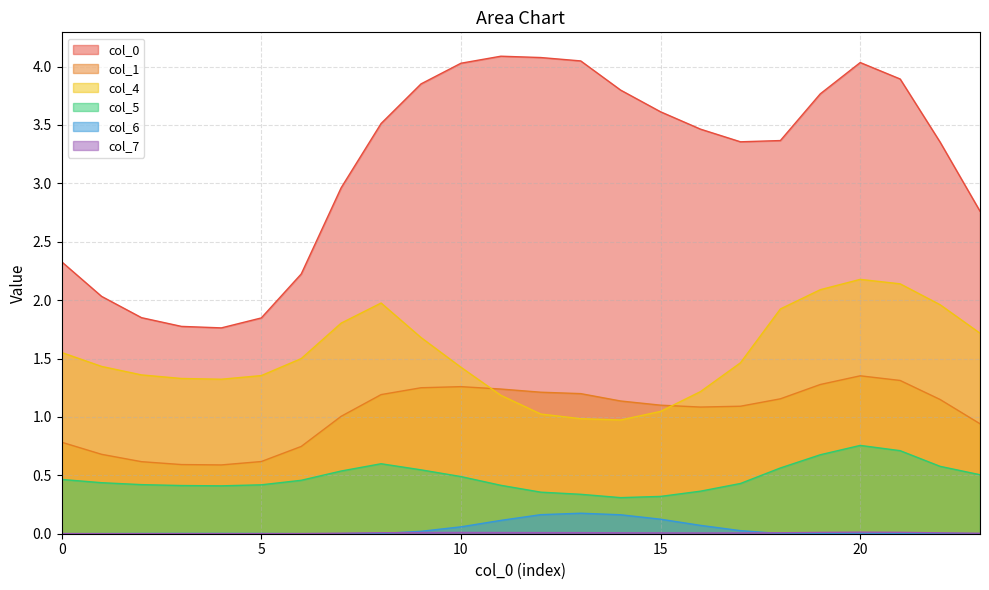

What is the difference between the highest and lowest values at 23?

2.8